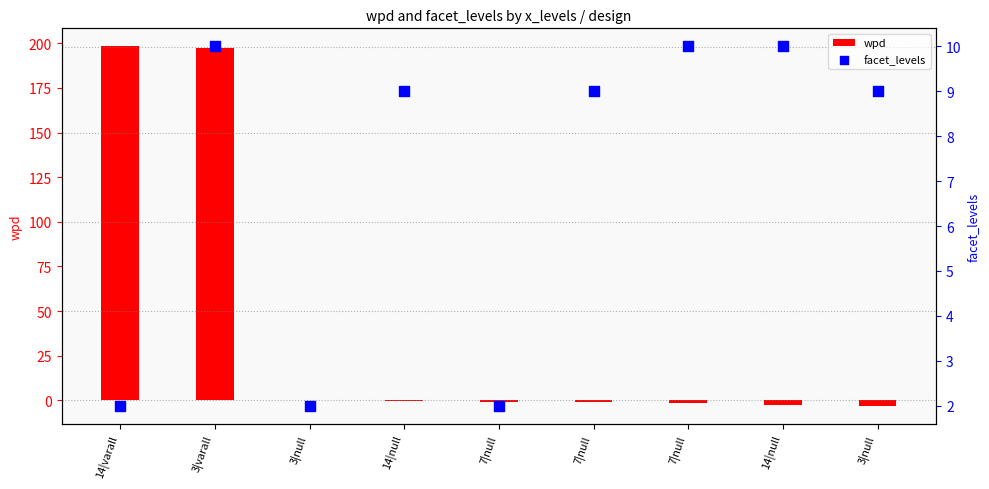

What are all the series names shown in the legend?

wpd, facet_levels